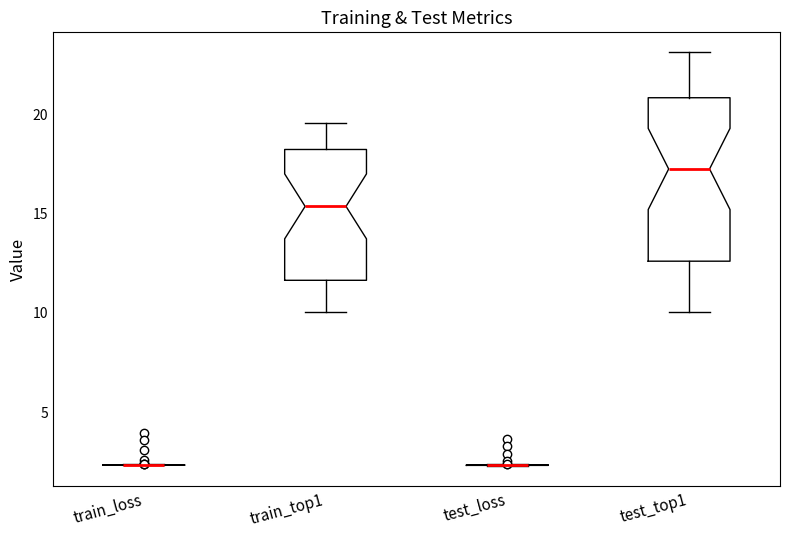

Comparing the boxes themselves (not the whiskers), which one is the tallest?

test_top1